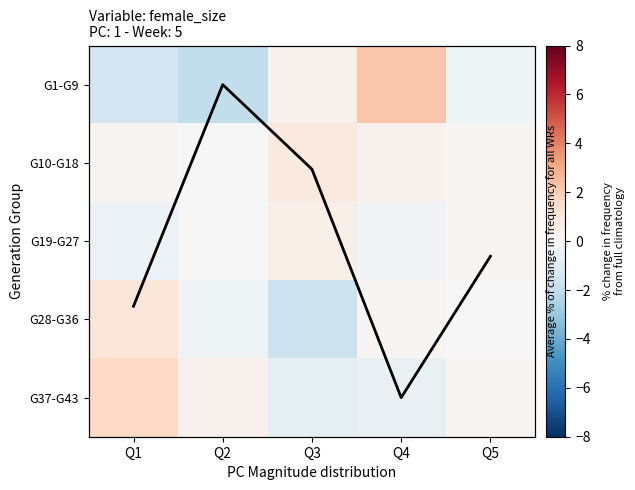

What is the maximum value for G37-G43?

1.6